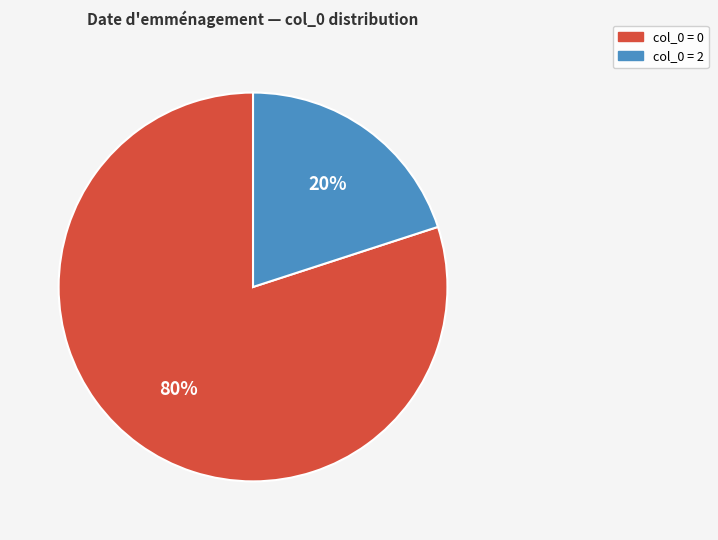

To the nearest percent, what is the difference between the largest and smallest slice percentages?

60%